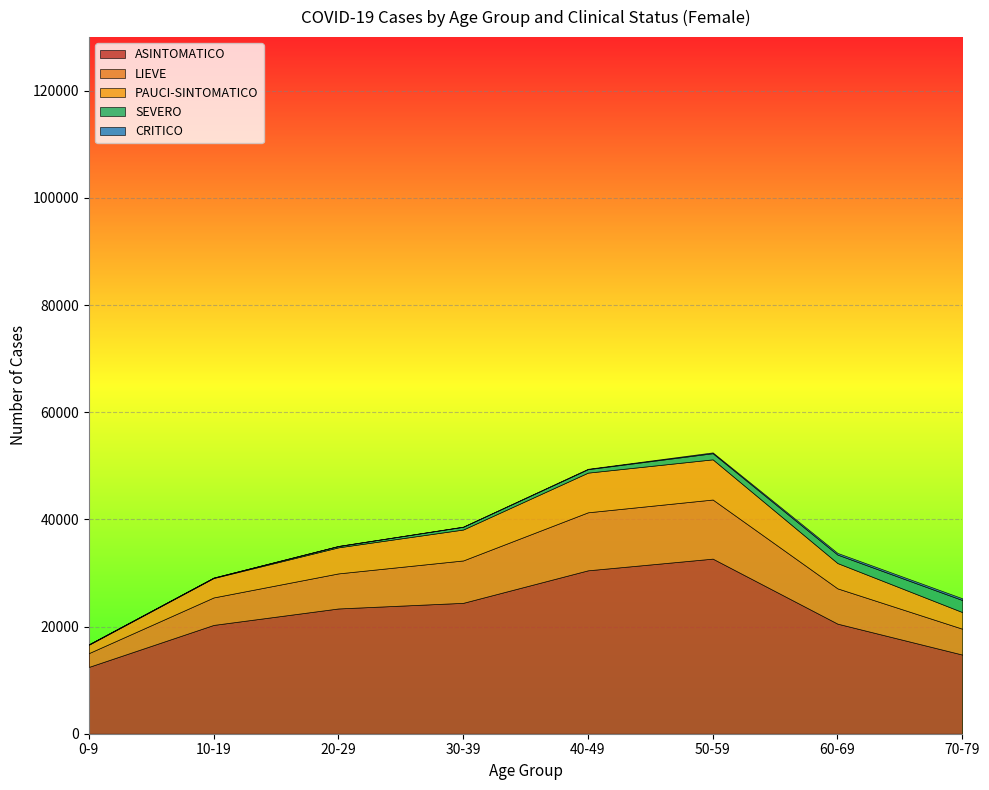

Is it true that PAUCI-SINTOMATICO equals 3105 at 70-79?

True